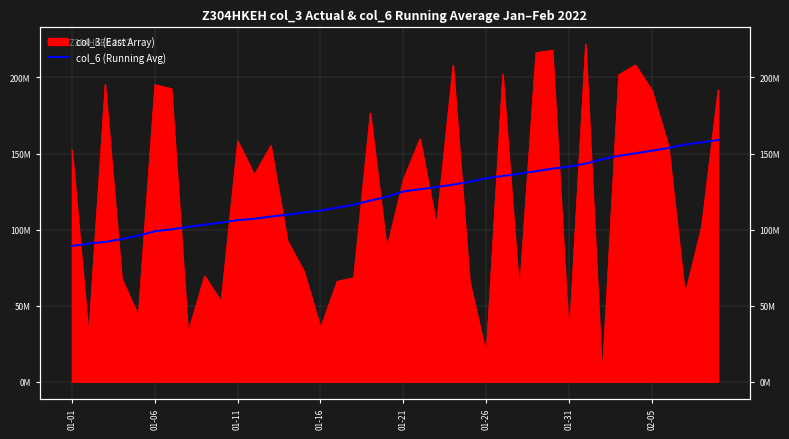

What value does the data have at 26, to the nearest 100?

135244800